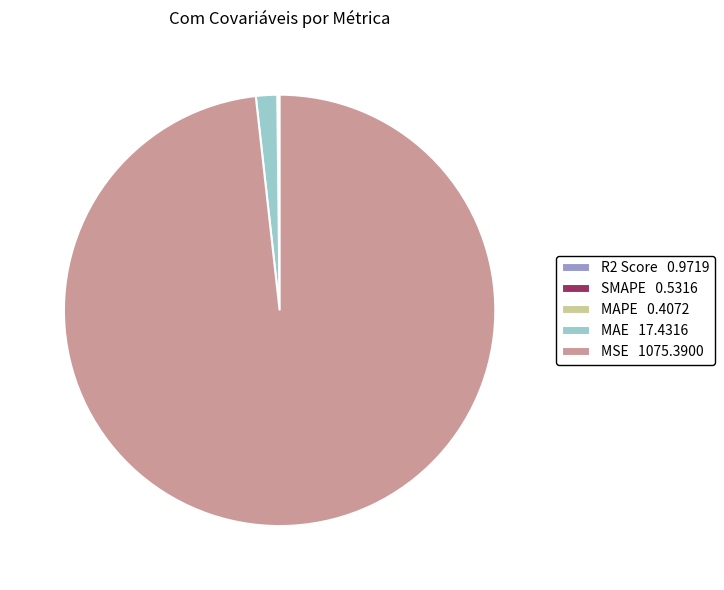

Combined, do MAE 17.4316 and MSE 1075.3900 account for over 50%?

Yes